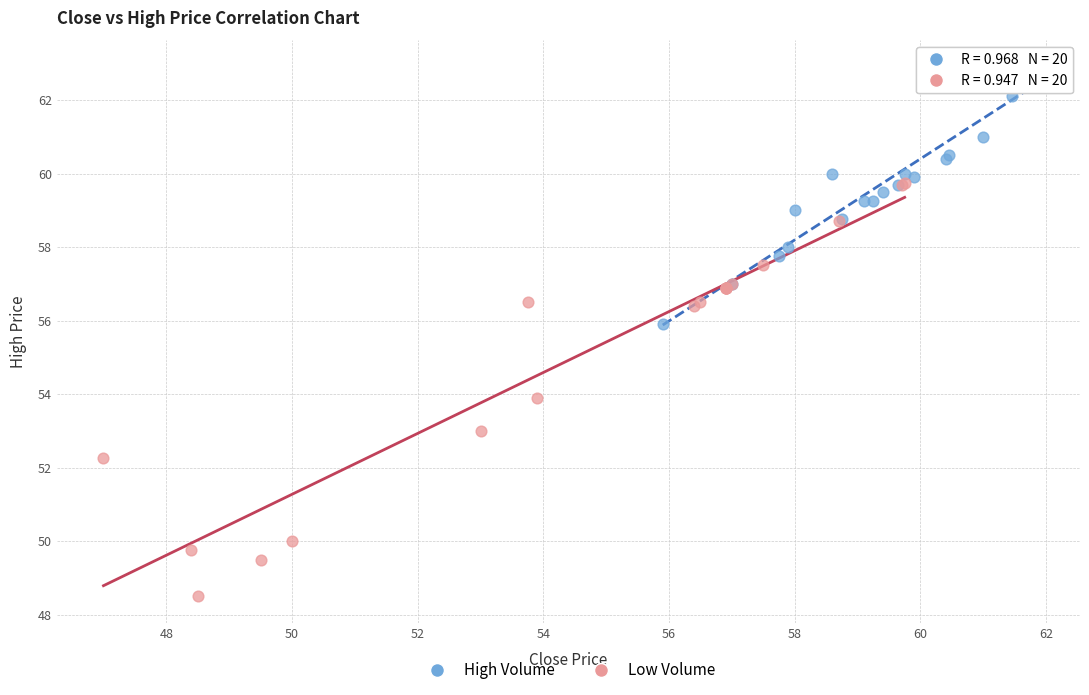

Which series reaches the maximum Y coordinate?

High Volume